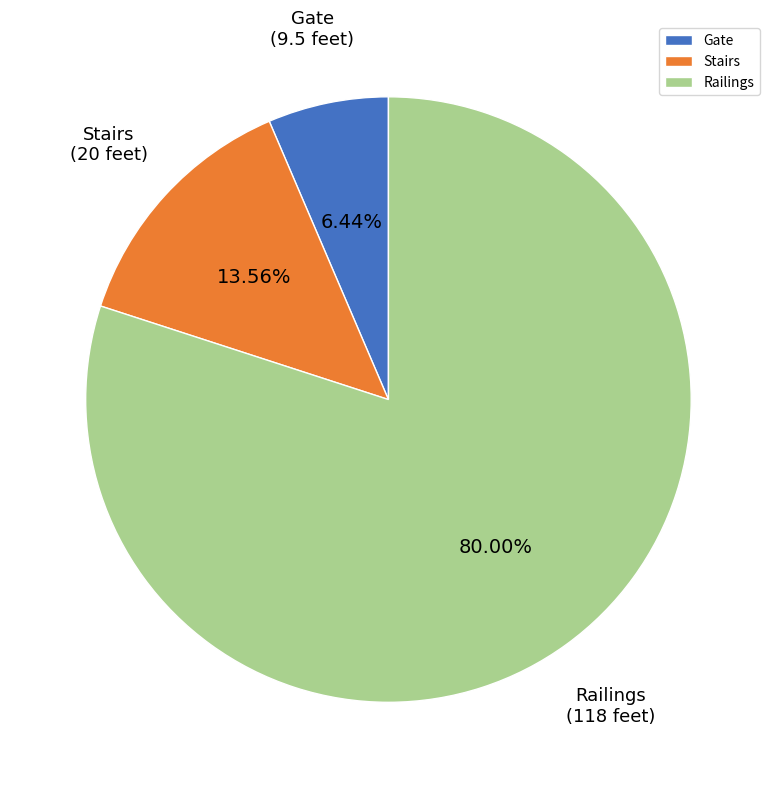

Which category accounts for the majority?

Railings